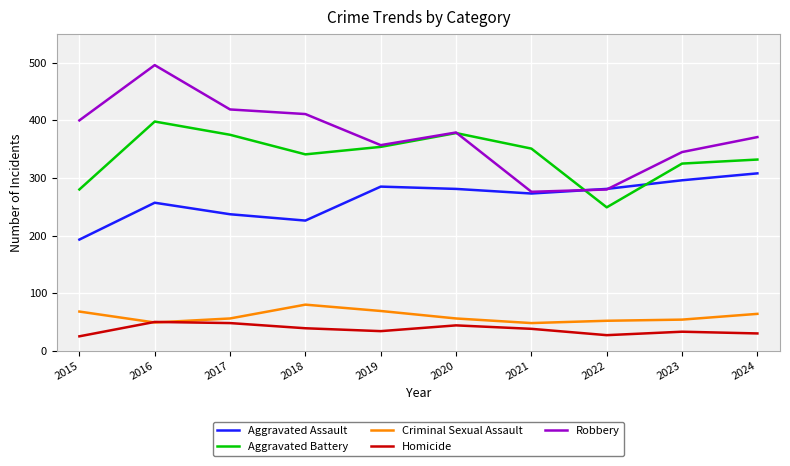

True or false: Robbery and Criminal Sexual Assault intersect in this chart.

False